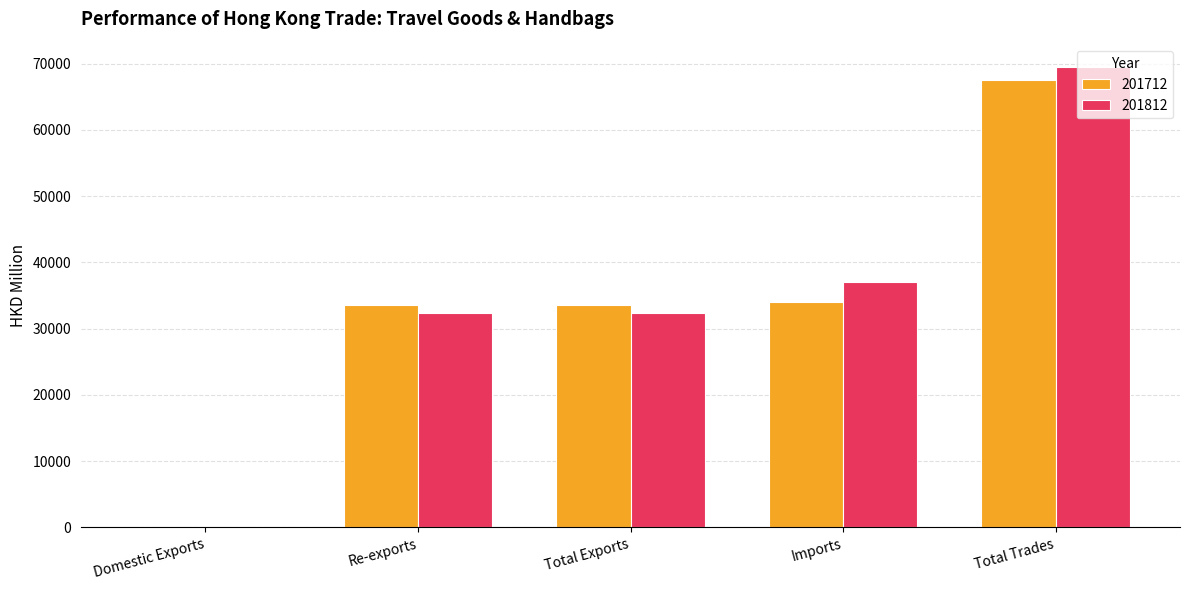

At which category is the sum across all series the highest?

Total Trades